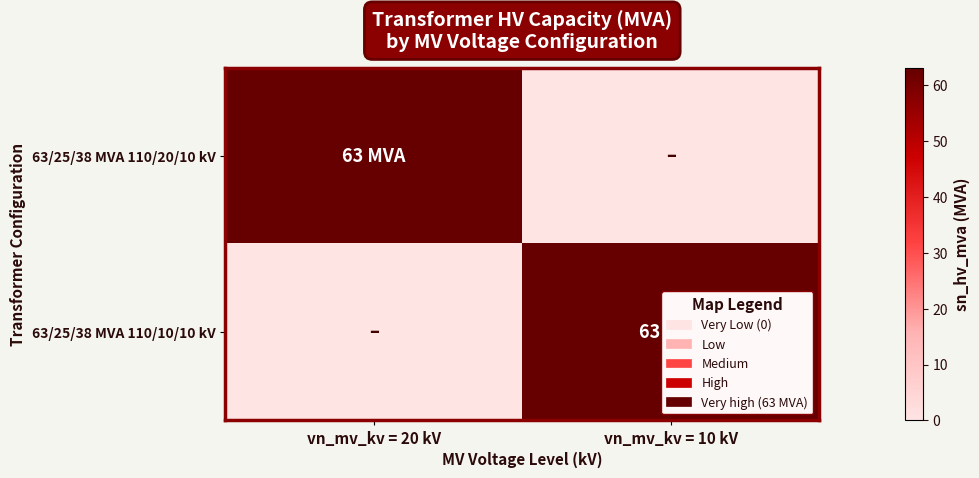

Which has a higher value, vn_mv_kv = 20 kV or vn_mv_kv = 10 kV?

vn_mv_kv = 20 kV